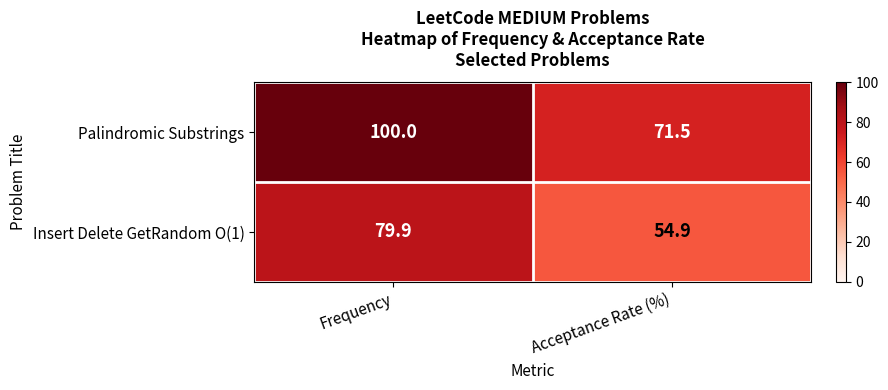

True or false: Palindromic Substrings has a value of 71.5 at Acceptance Rate (%).

True